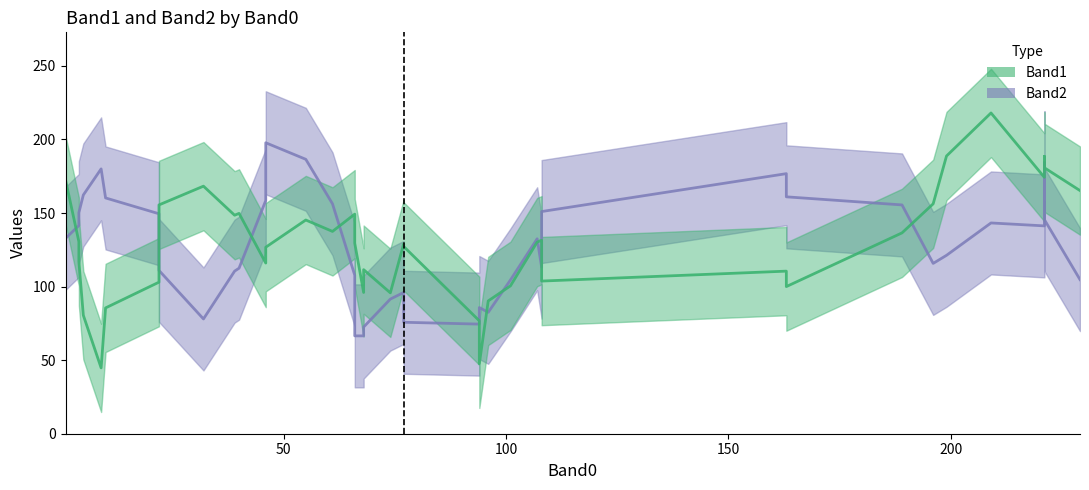

Which series changed the most between 1 and 27?

Band2